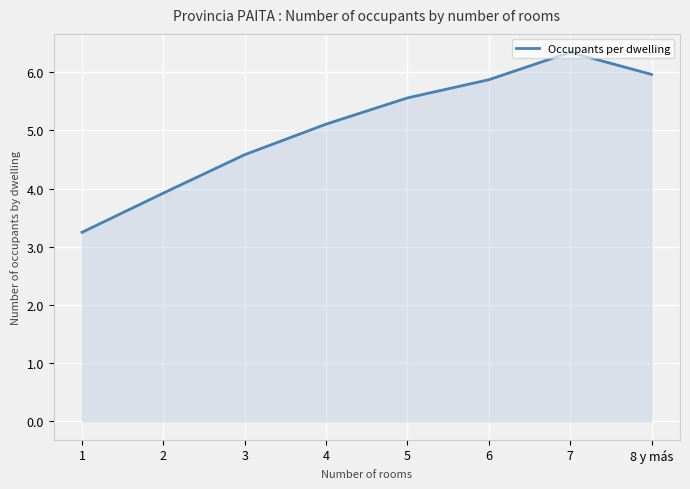

List the labels in order of value, largest first.

7, 8 y más, 6, 5, 4, 3, 2, 1